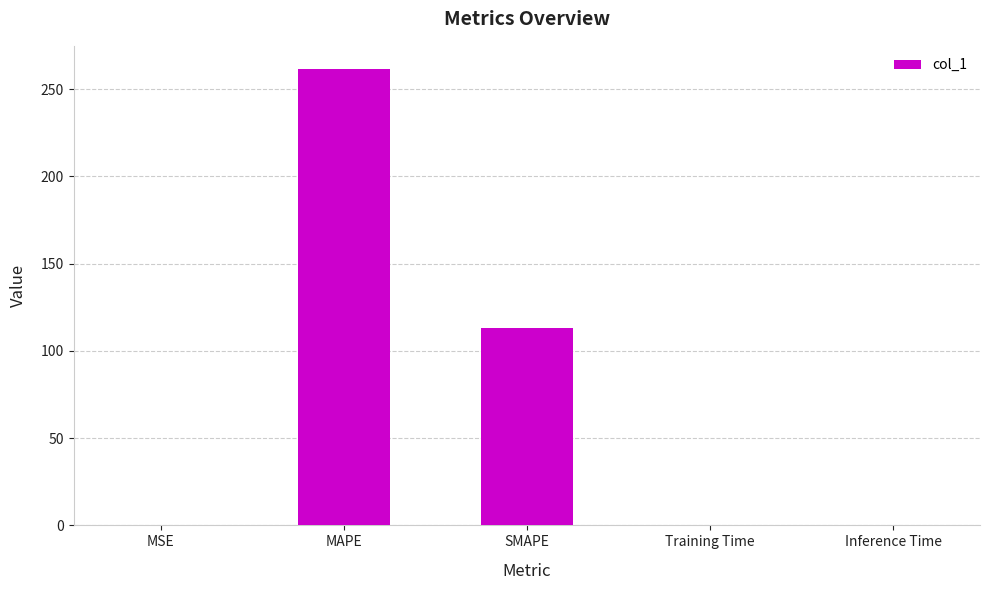

What is the sum of all values?

375.6